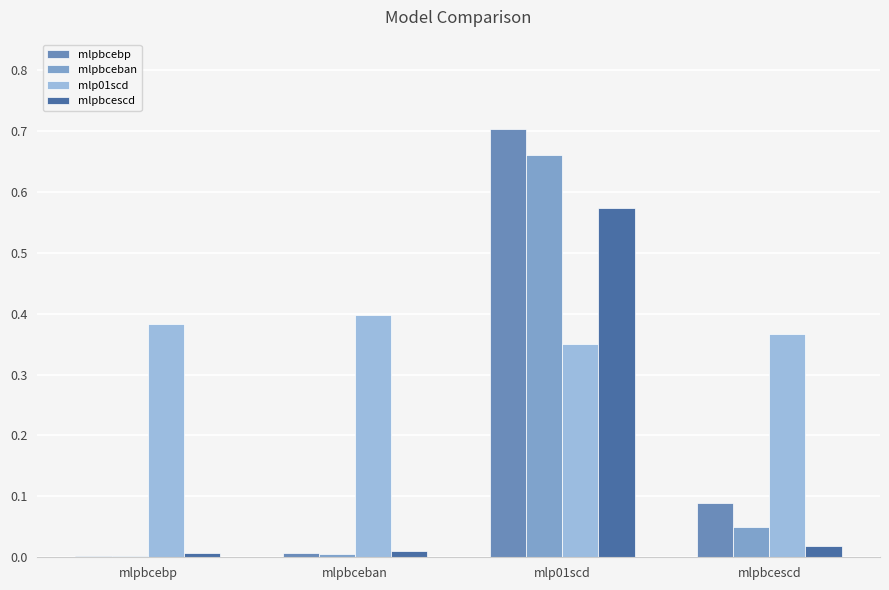

At mlp01scd, list the series in order from smallest to largest.

mlp01scd, mlpbcescd, mlpbceban, mlpbcebp